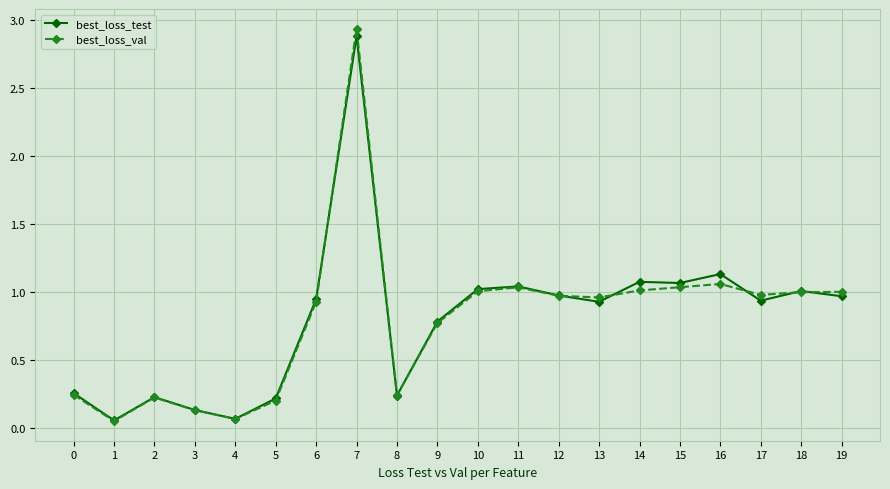

How many lines are shown in the chart?

2